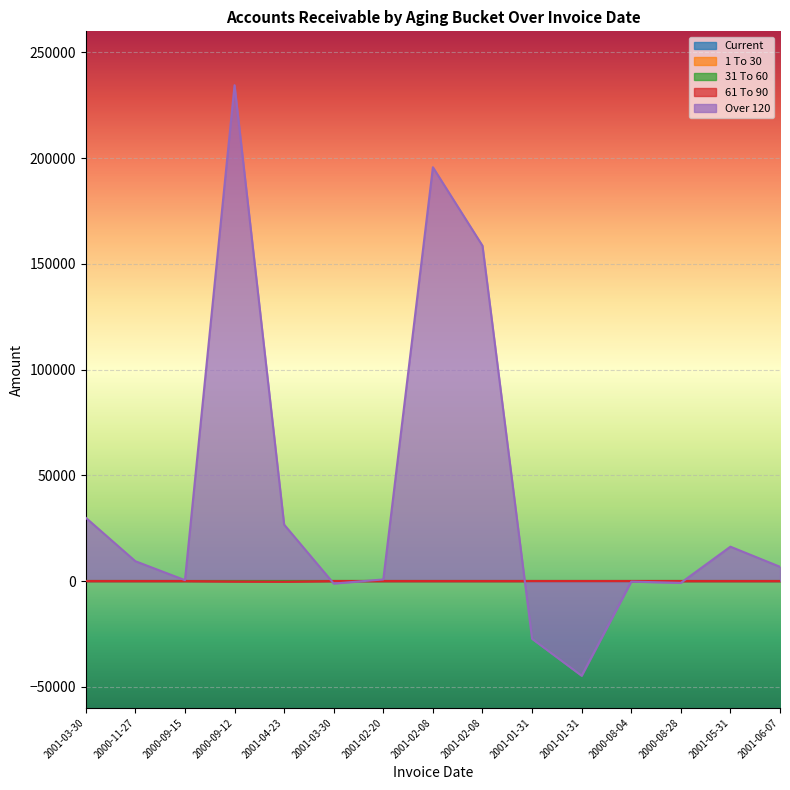

At which category is the sum across all series the highest?

2000-09-12